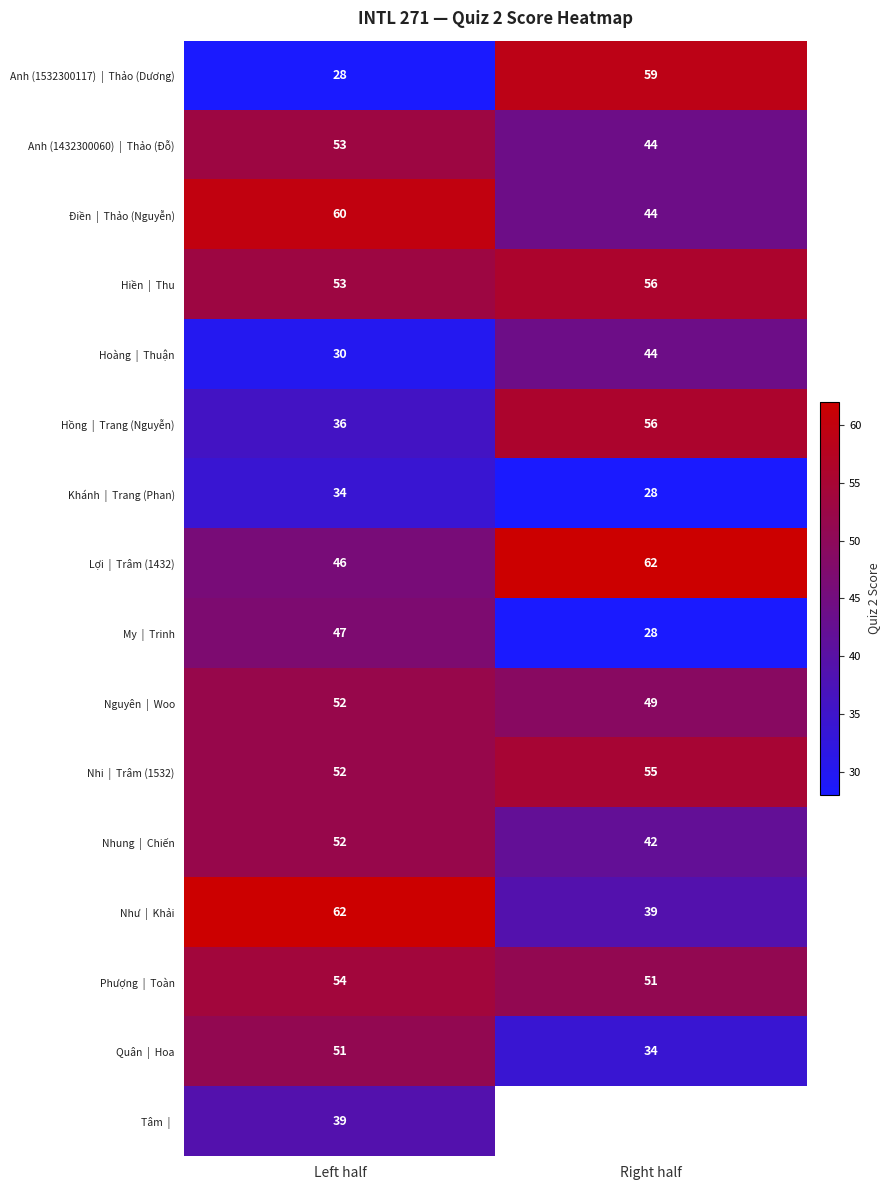

What is the total value across all series at Left half?

749